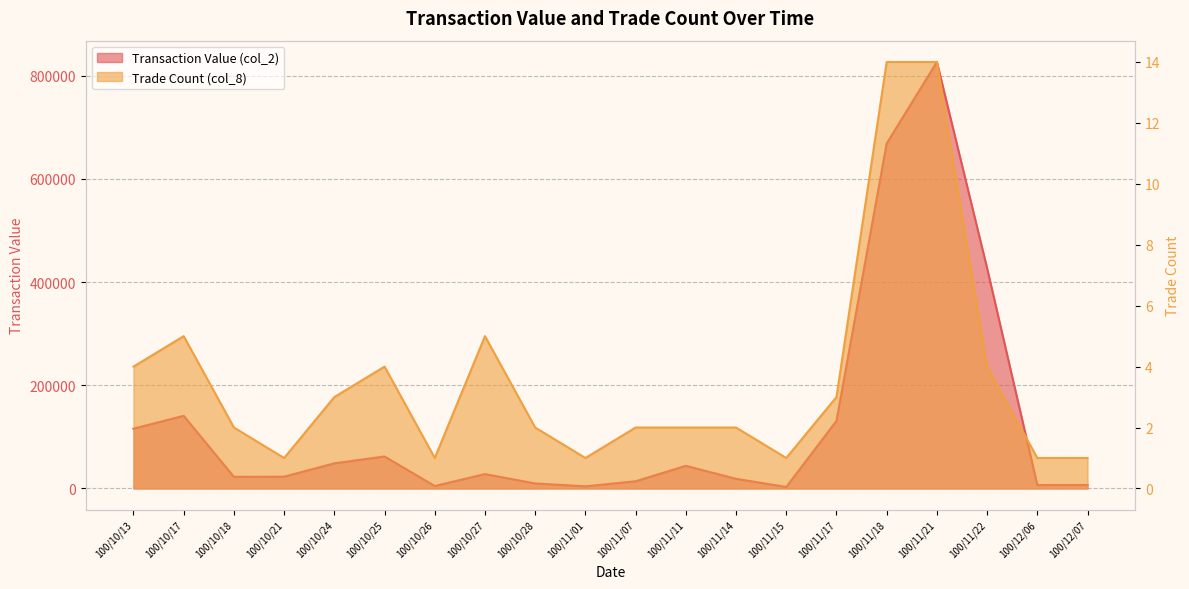

What is the sum of all Transaction Value (col_2) values?

2605080